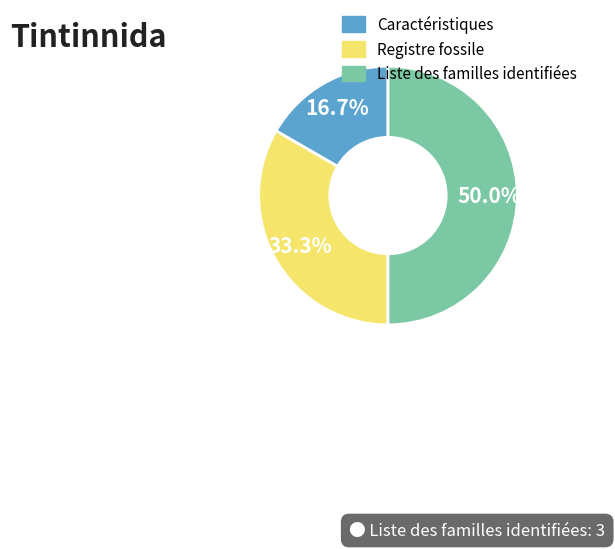

Does Registre fossile represent more than half of the total?

No